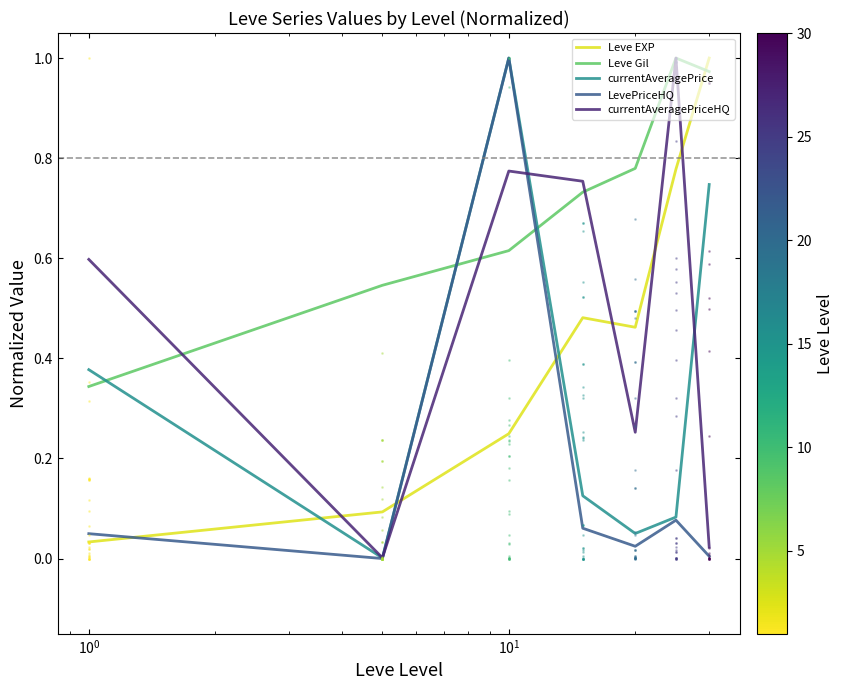

What are all the series names shown in the legend?

Leve EXP, Leve Gil, currentAveragePrice, LevePriceHQ, currentAveragePriceHQ